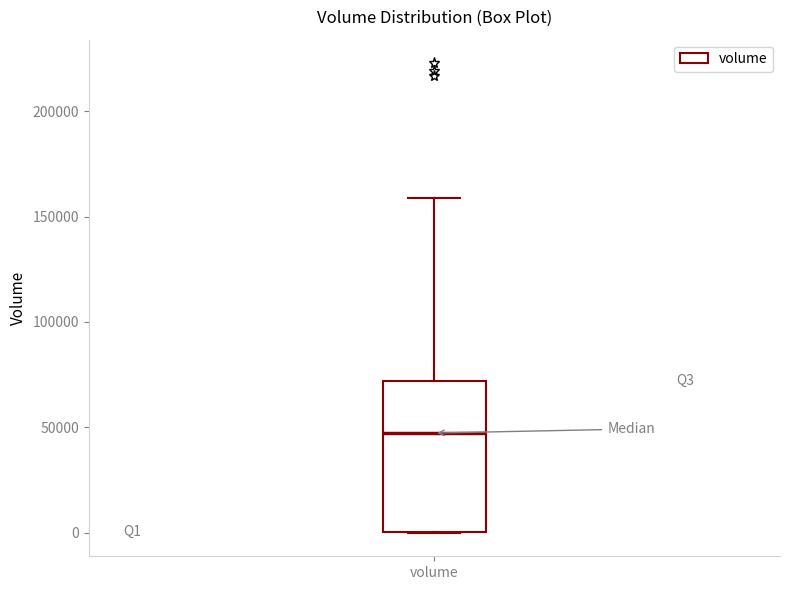

Where does the upper whisker of the box for volume end on the y-axis? The values are not printed on the chart, so give them approximately, as read against the axis.

160000